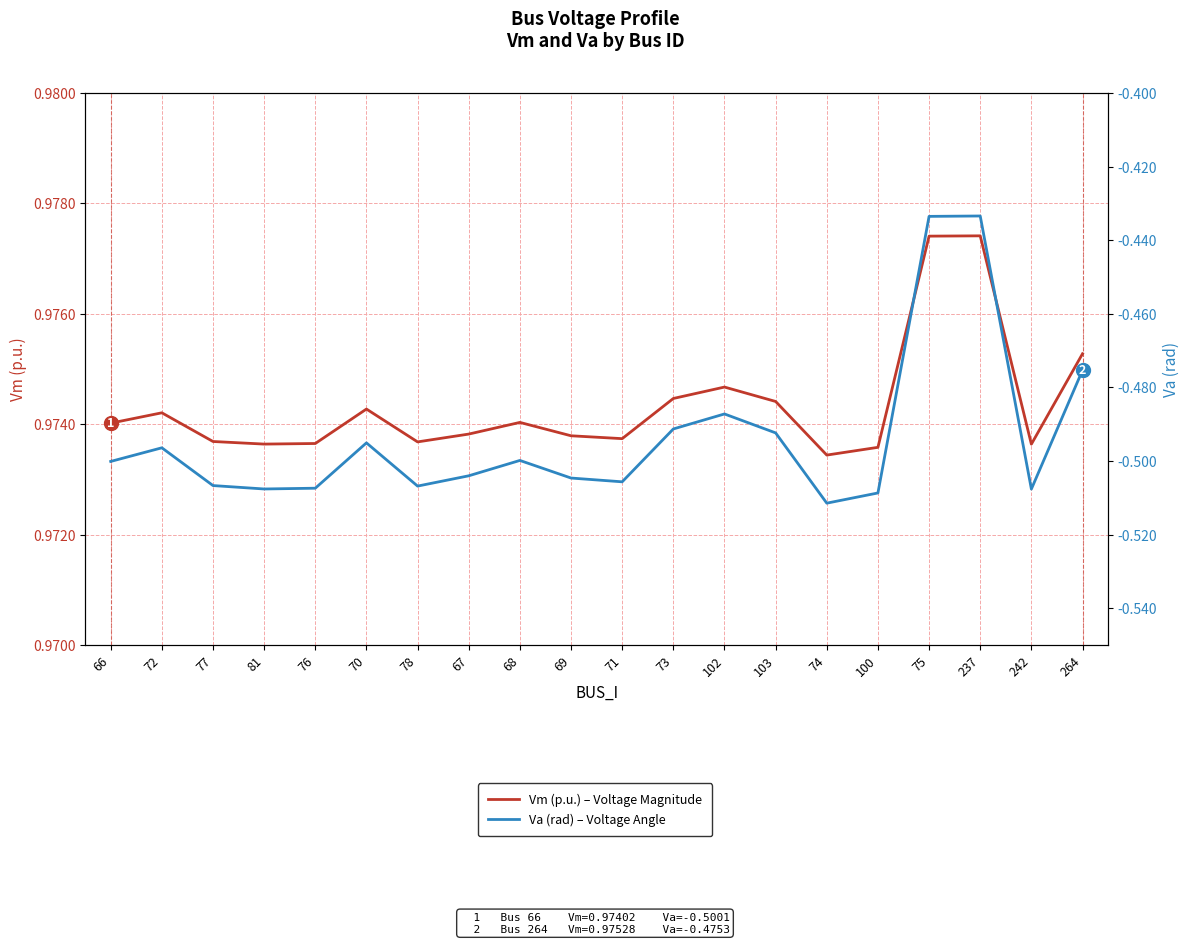

Reading left to right, extract all data points from this chart.

Vm (p.u.) – Voltage Magnitude: 66=1.0	72=1.0	77=1.0	81=1.0	76=1.0	70=1.0	78=1.0	67=1.0	68=1.0	69=1.0	71=1.0	73=1.0	102=1.0	103=1.0	74=1.0	100=1.0	75=1.0	237=1.0	242=1.0	264=1.0
Va (rad) – Voltage Angle: 66=-0.5	72=-0.5	77=-0.5	81=-0.5	76=-0.5	70=-0.5	78=-0.5	67=-0.5	68=-0.5	69=-0.5	71=-0.5	73=-0.5	102=-0.5	103=-0.5	74=-0.5	100=-0.5	75=-0.4	237=-0.4	242=-0.5	264=-0.5